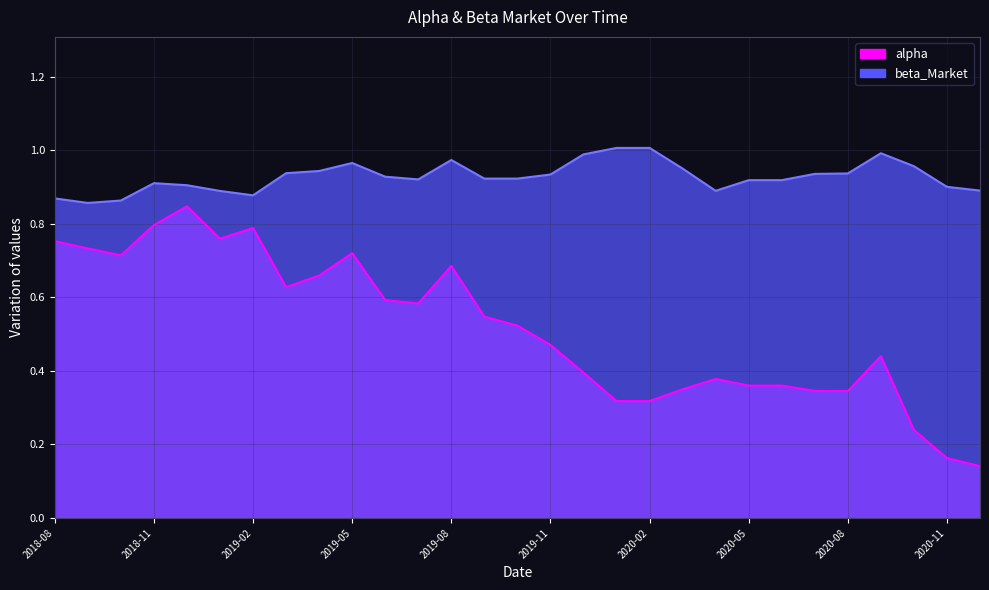

Rank the series at 2020-05 from highest to lowest value.

beta_Market, alpha